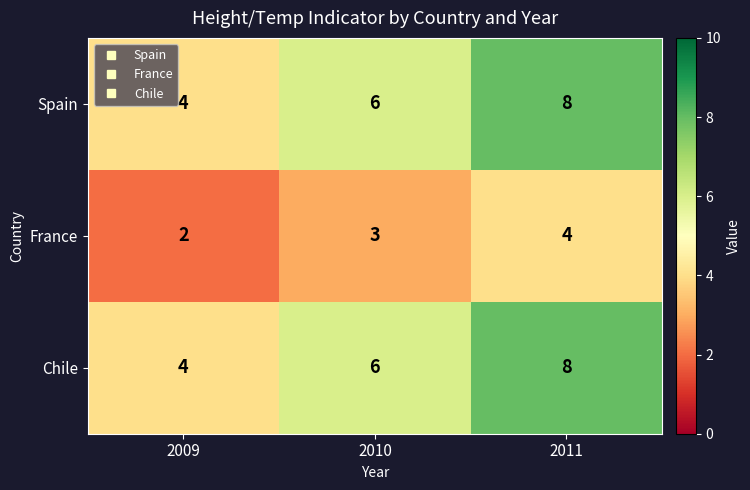

What is the lowest value of the Chile series?

4